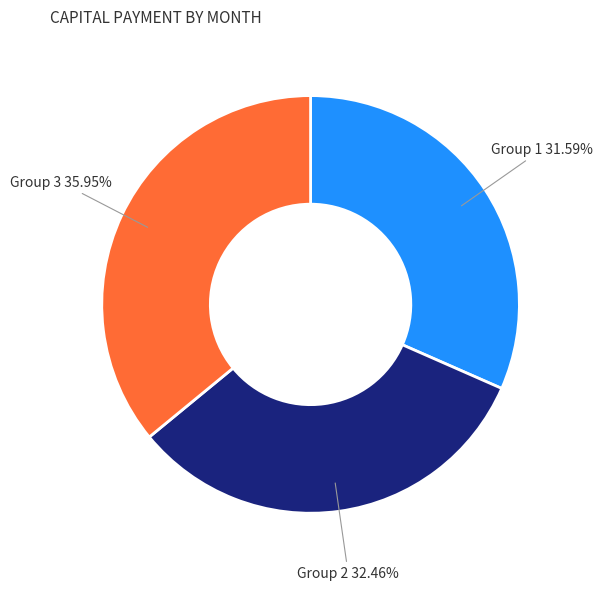

Rank the categories by value from lowest to highest.

Group 1 31.59%, Group 2 32.46%, Group 3 35.95%